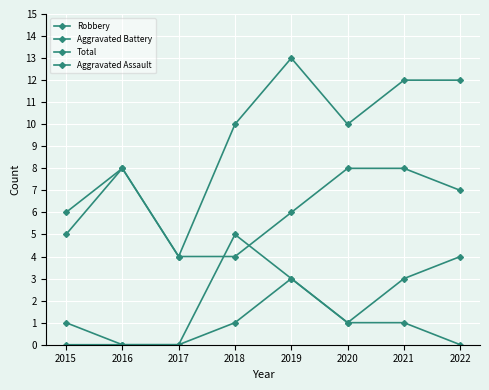

Where does the Total series first go above 10?

2019